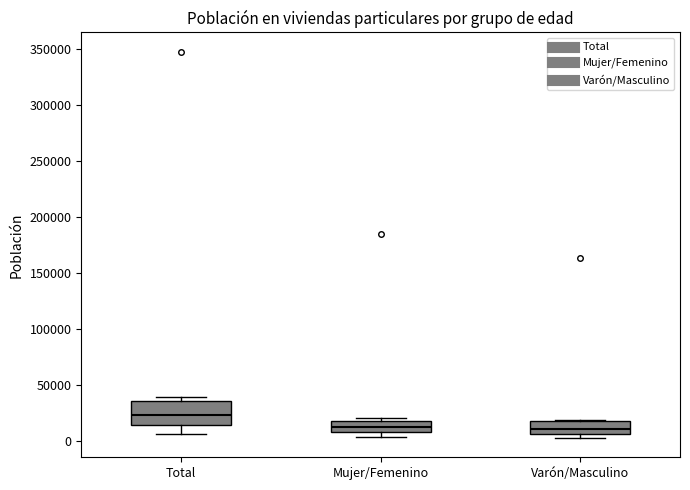

Where is the upper edge of the box for Total on the y-axis? The values are not printed on the chart, so give them approximately, as read against the axis.

35000